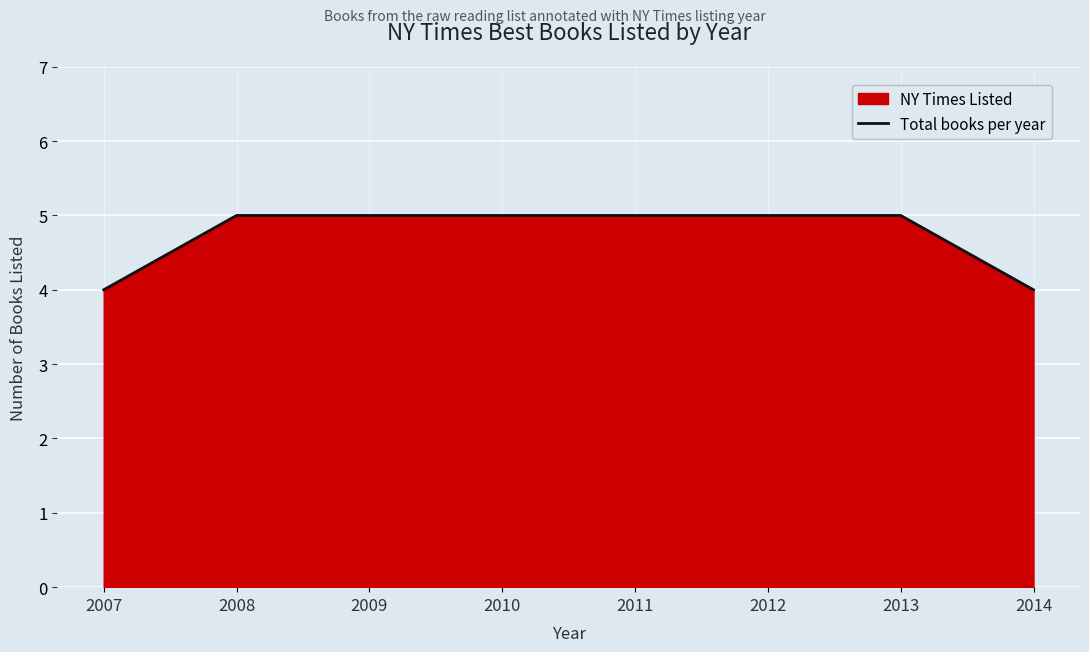

Which has a higher value, 2010 or 2013?

2010